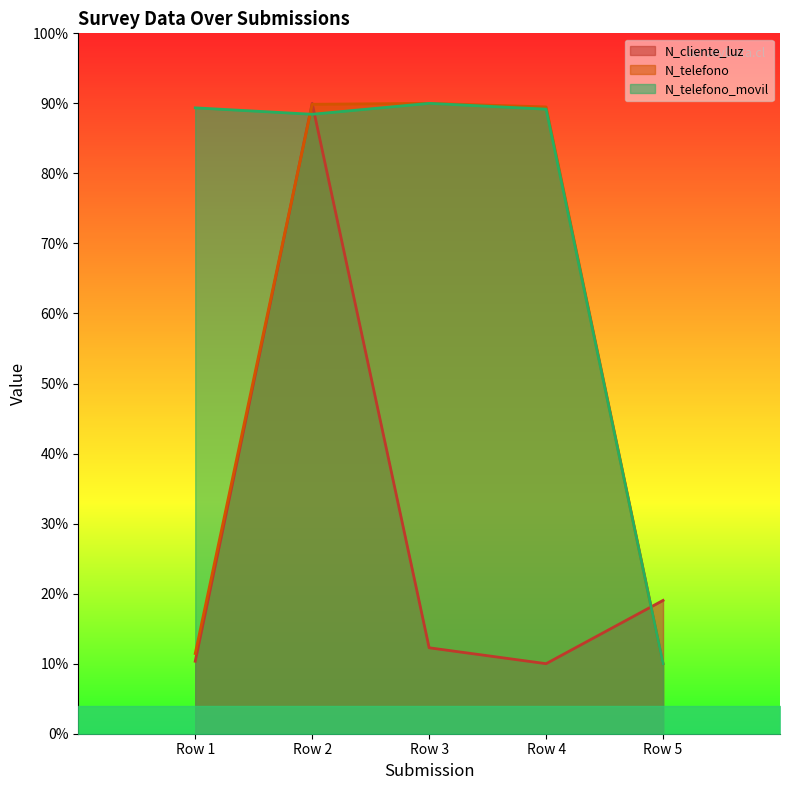

Is the value of N_cliente_luz at Row 5 greater than the value of N_telefono at Row 2?

No